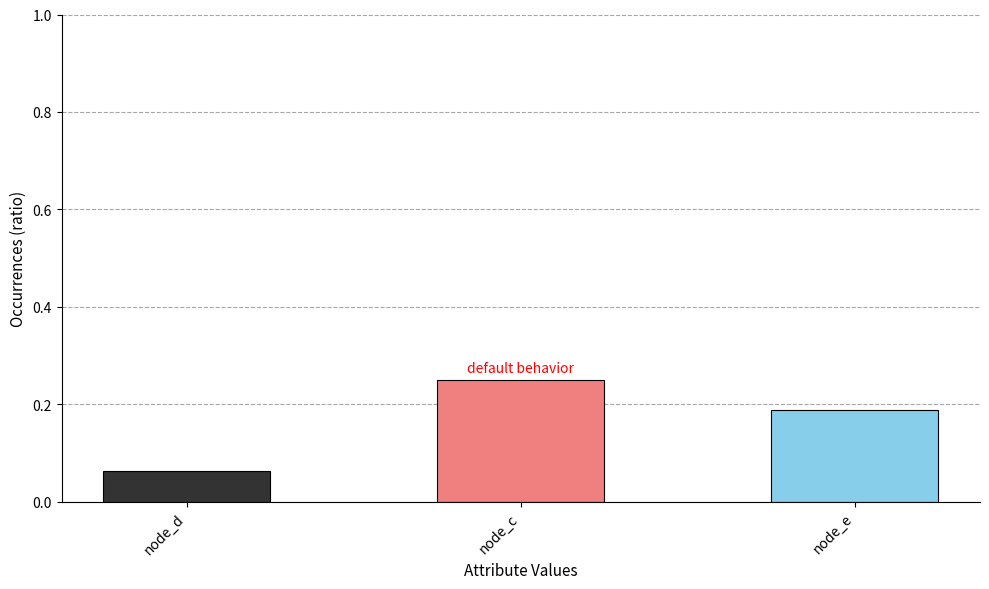

What is the label of the 3rd bar from the right?

node_d